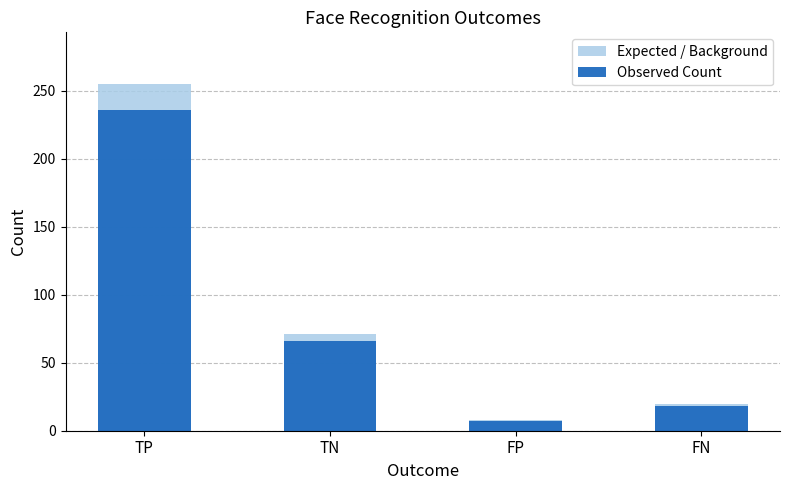

Which series has the largest total across all categories?

Expected / Background